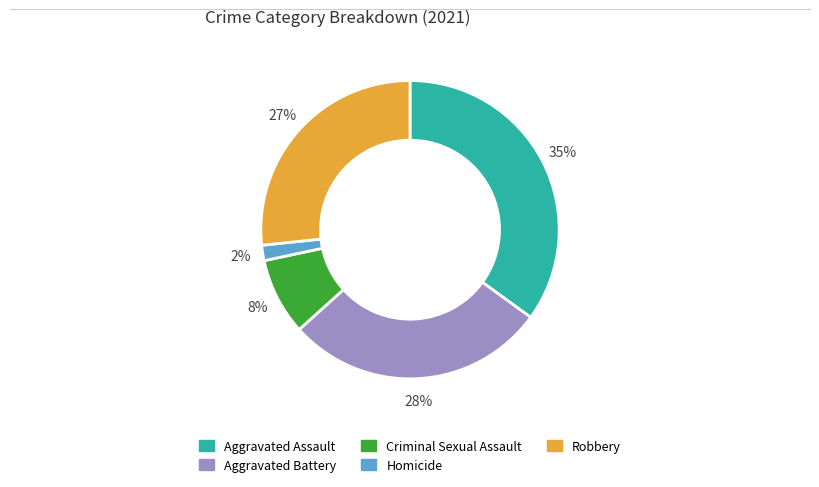

Is it true that Robbery is 27% of the pie?

True